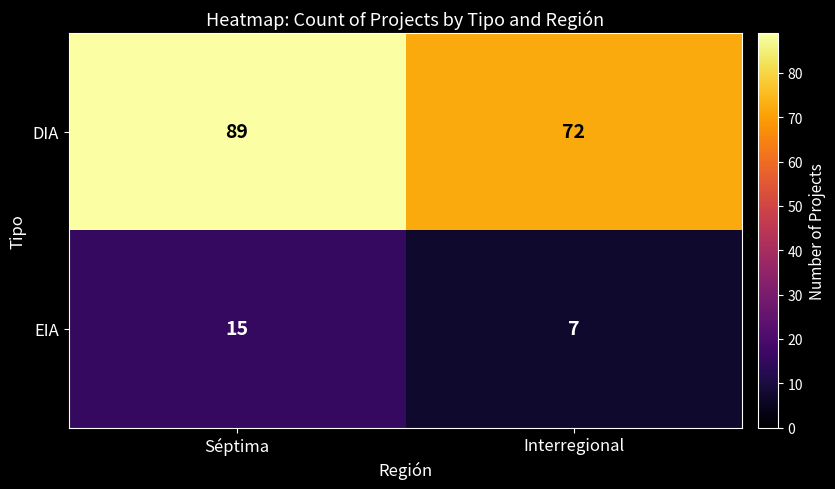

True or false: EIA has a value of 2 at Interregional.

False